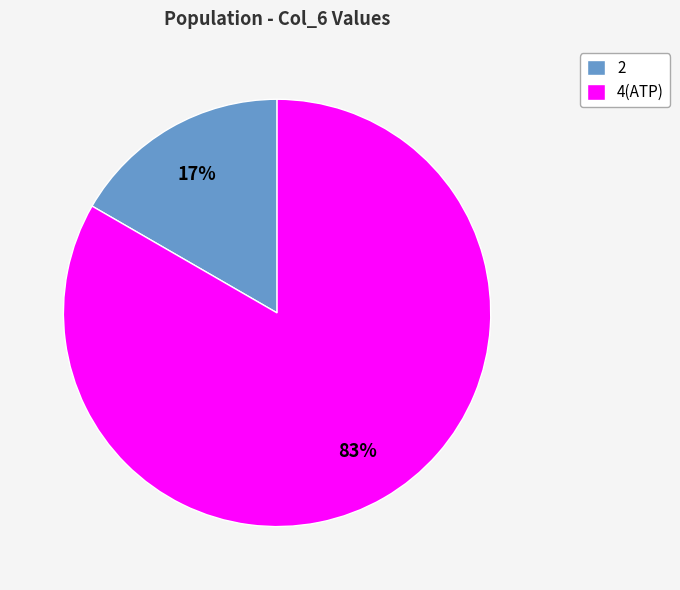

To the nearest percent, what is the average slice percentage?

50%